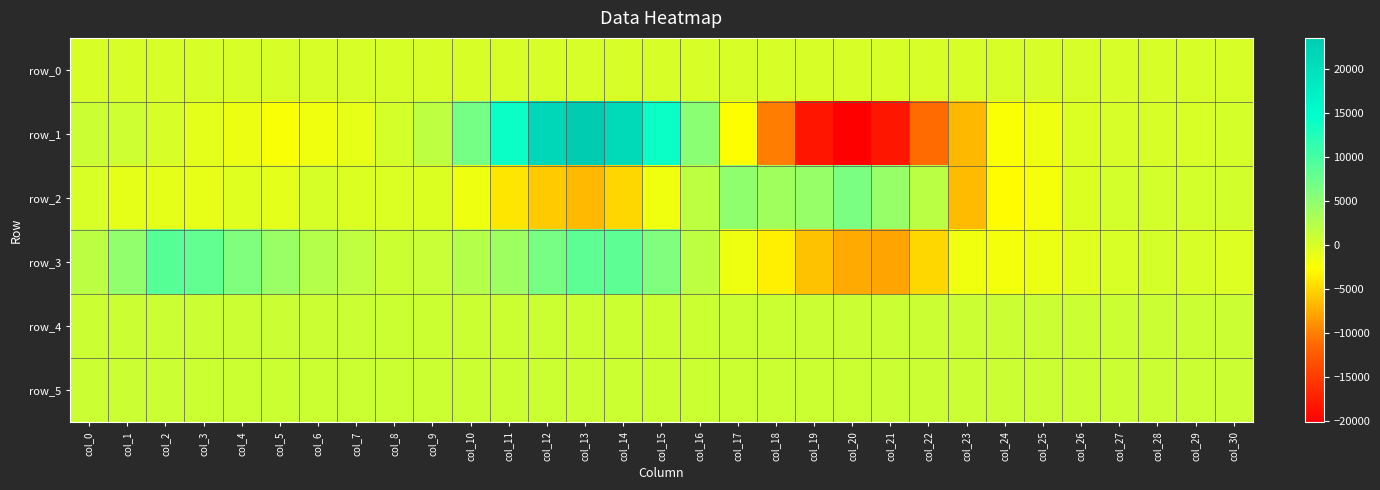

Which category has the lowest value in the row_1 series?

col_20